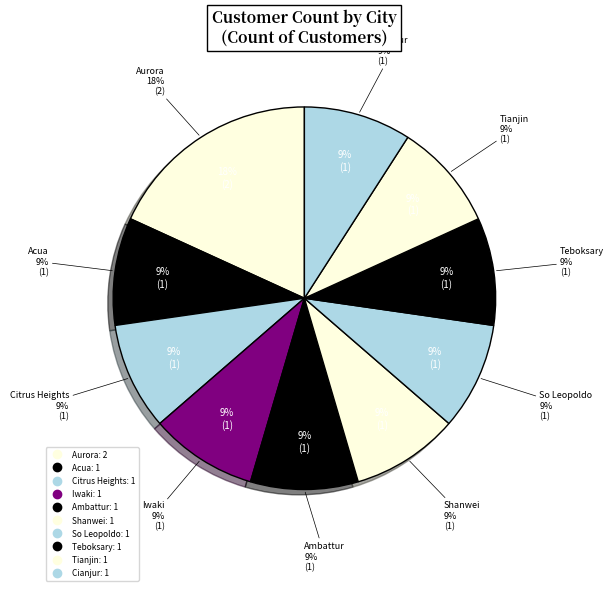

How much of the chart is everything except Shanwei?

90.9%